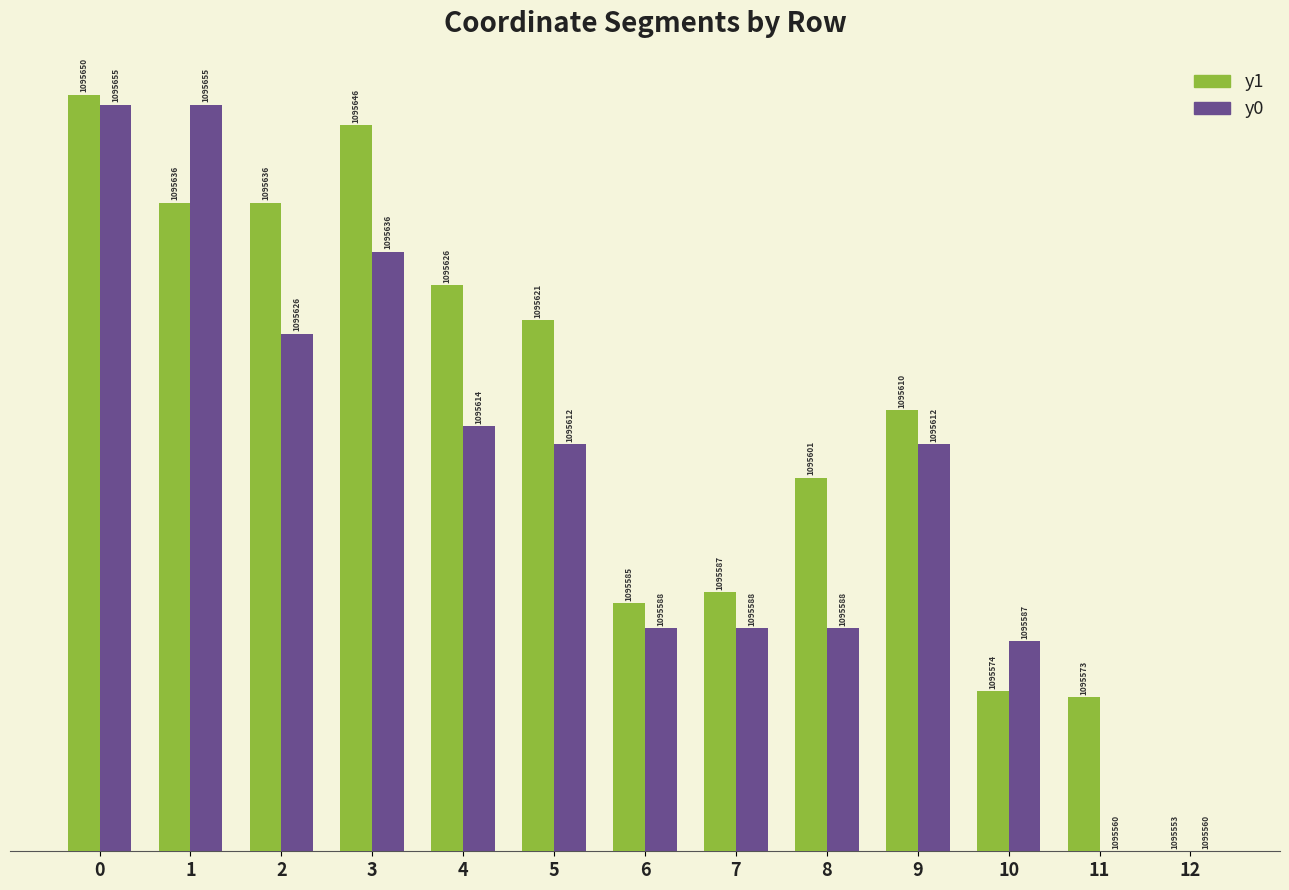

Which category has the lowest value in the y0 series?

11